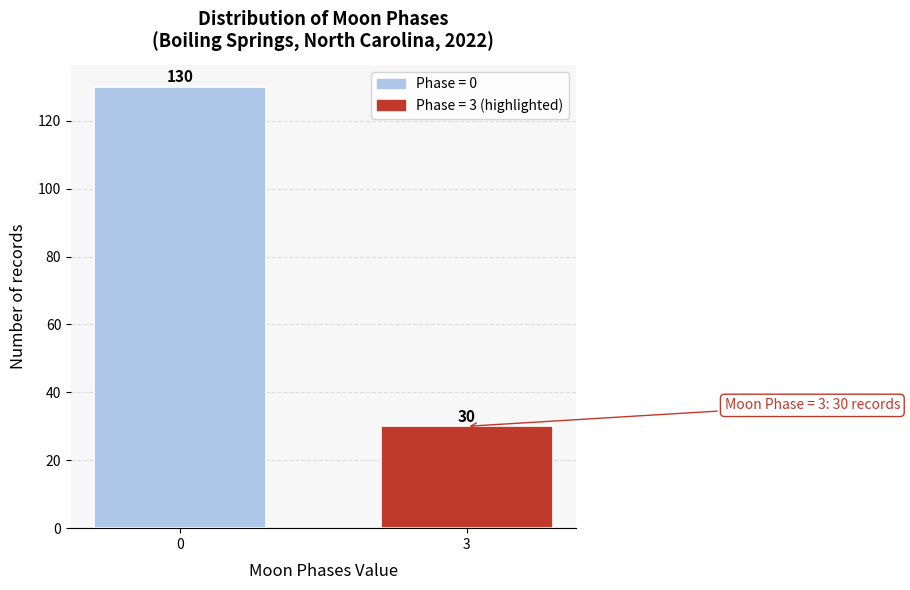

Reading right to left, extract all data points from this chart.

30	130